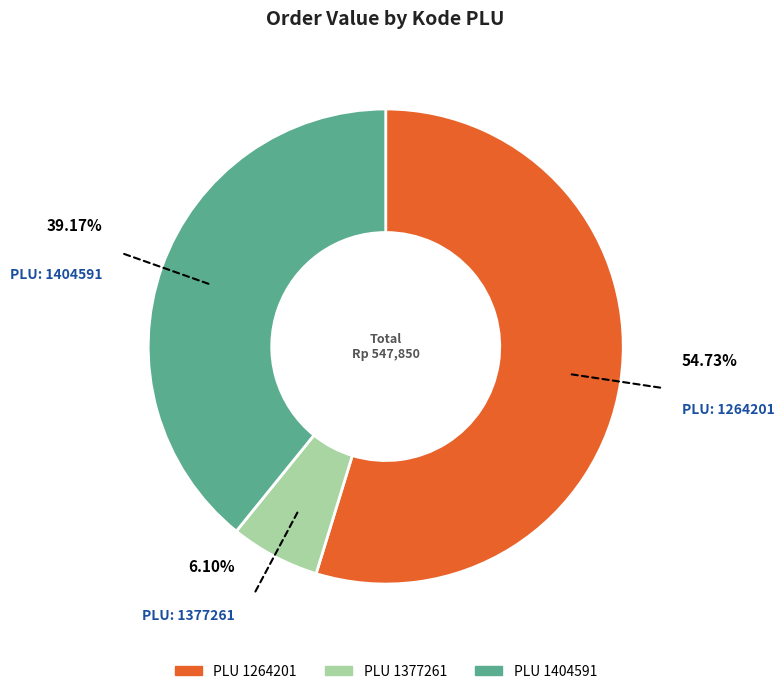

Is there a majority slice in this chart?

Yes